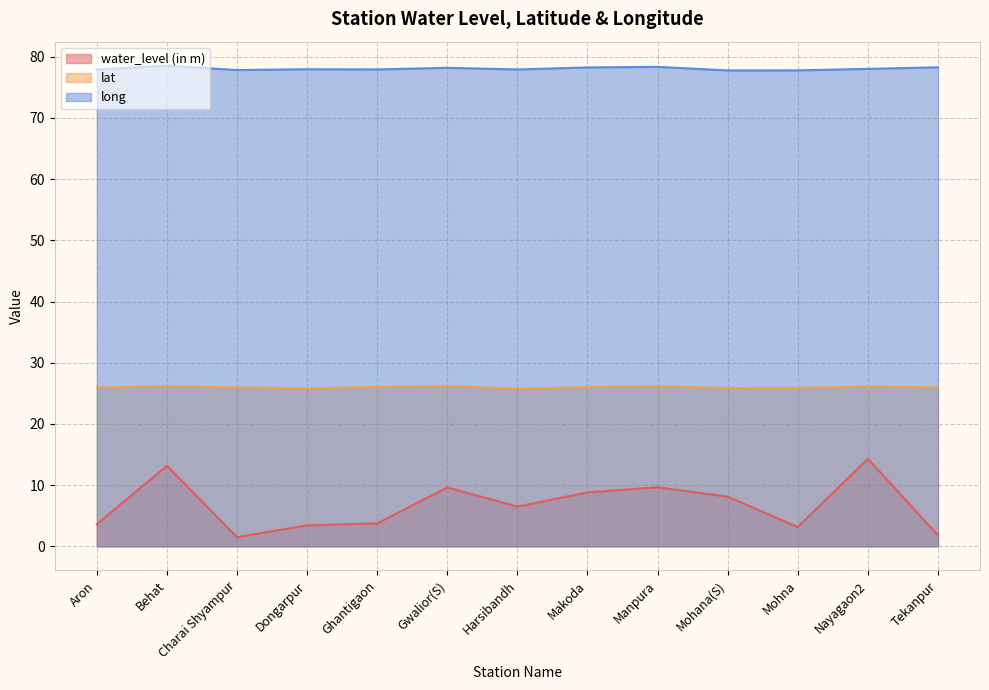

Reading right to left, list all the values displayed in this chart.

water_level (in m): Tekanpur=1.8	Nayagaon2=14.3	Mohna=3.2	Mohana(S)=8.1	Manpura=9.7	Makoda=8.8	Harsibandh=6.5	Gwalior(S)=9.6	Ghantigaon=3.8	Dongarpur=3.4	Charai Shyampur=1.5	Behat=13.2	Aron=3.6
lat: Tekanpur=26.0	Nayagaon2=26.1	Mohna=25.9	Mohana(S)=25.9	Manpura=26.2	Makoda=26.0	Harsibandh=25.8	Gwalior(S)=26.2	Ghantigaon=26.1	Dongarpur=25.8	Charai Shyampur=26.0	Behat=26.2	Aron=26.0
long: Tekanpur=78.3	Nayagaon2=78.0	Mohna=77.8	Mohana(S)=77.8	Manpura=78.4	Makoda=78.3	Harsibandh=77.9	Gwalior(S)=78.2	Ghantigaon=77.9	Dongarpur=78.0	Charai Shyampur=77.8	Behat=78.5	Aron=77.9